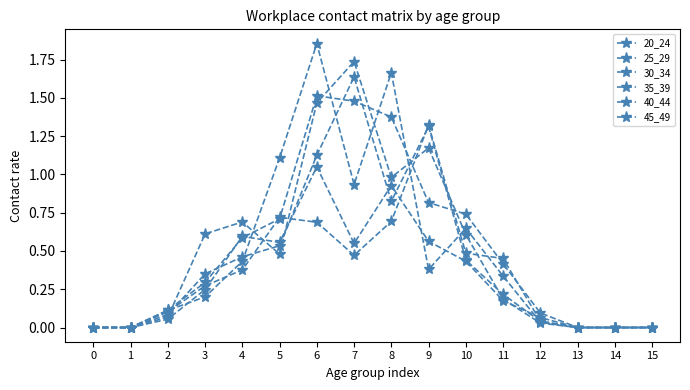

Reading left to right, transcribe all the data shown in this chart.

20_24: 0.0	0.0	0.1	0.2	0.6	0.6	1.0	0.5	0.9	0.6	0.4	0.2	0.1	0.0	0.0	0.0
25_29: 0.0	0.0	0.1	0.3	0.6	0.7	1.5	1.5	1.4	0.8	0.7	0.4	0.1	0.0	0.0	0.0
30_34: 0.0	0.0	0.1	0.2	0.4	1.1	1.9	0.9	1.7	0.4	0.6	0.3	0.0	0.0	0.0	0.0
35_39: 0.0	0.0	0.1	0.6	0.7	0.5	1.5	1.7	1.0	1.2	0.6	0.2	0.0	0.0	0.0	0.0
40_44: 0.0	0.0	0.1	0.4	0.5	0.5	1.1	1.6	0.8	1.3	0.4	0.2	0.0	0.0	0.0	0.0
45_49: 0.0	0.0	0.1	0.3	0.4	0.7	0.7	0.5	0.7	1.3	0.5	0.5	0.0	0.0	0.0	0.0